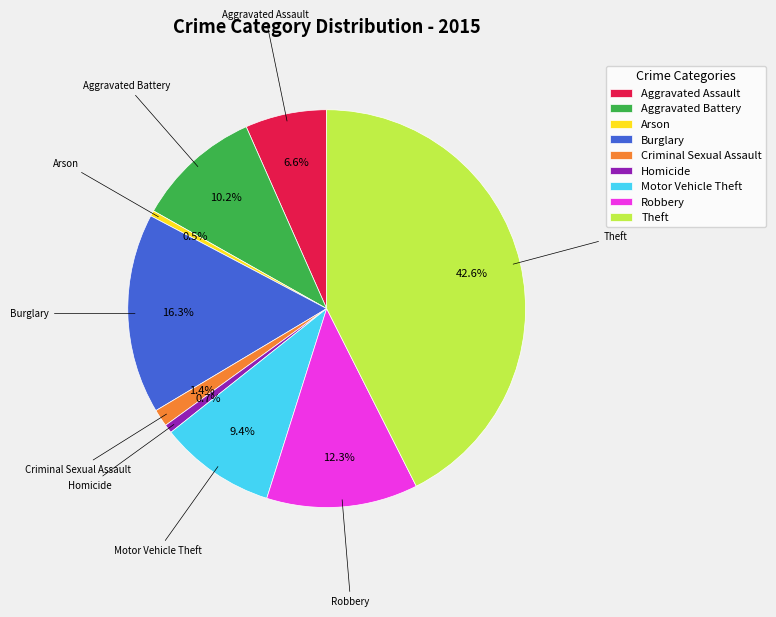

To the nearest percent, what is the difference between the Aggravated Battery and Motor Vehicle Theft slice percentages?

1%